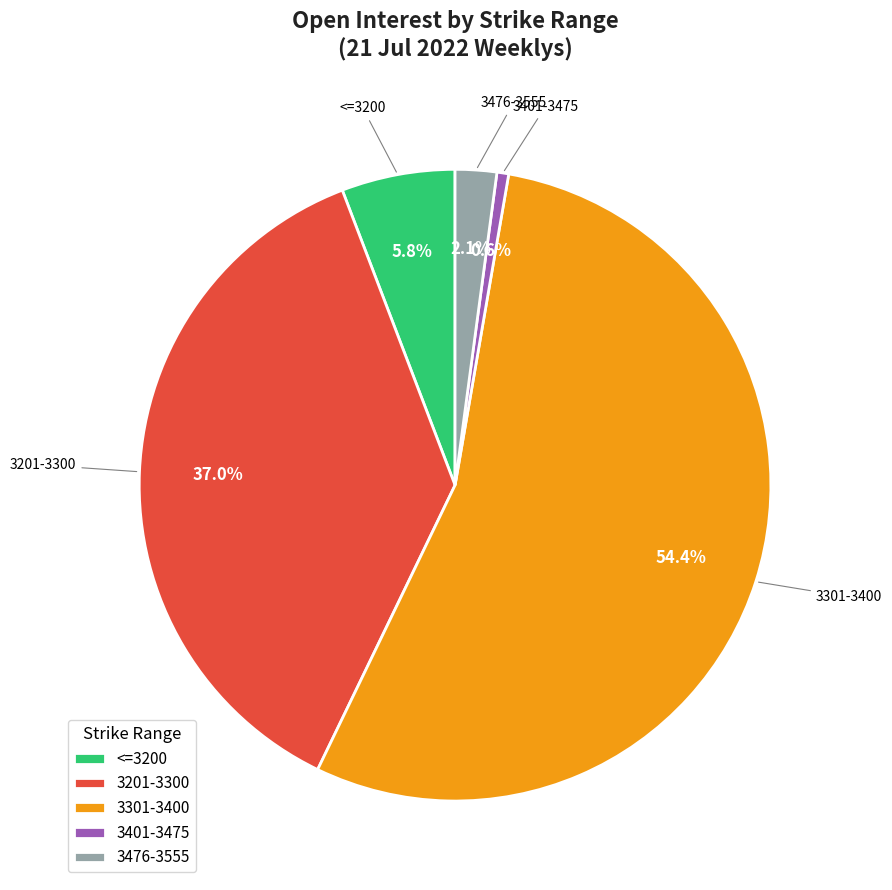

Count the number of slices in the pie.

5